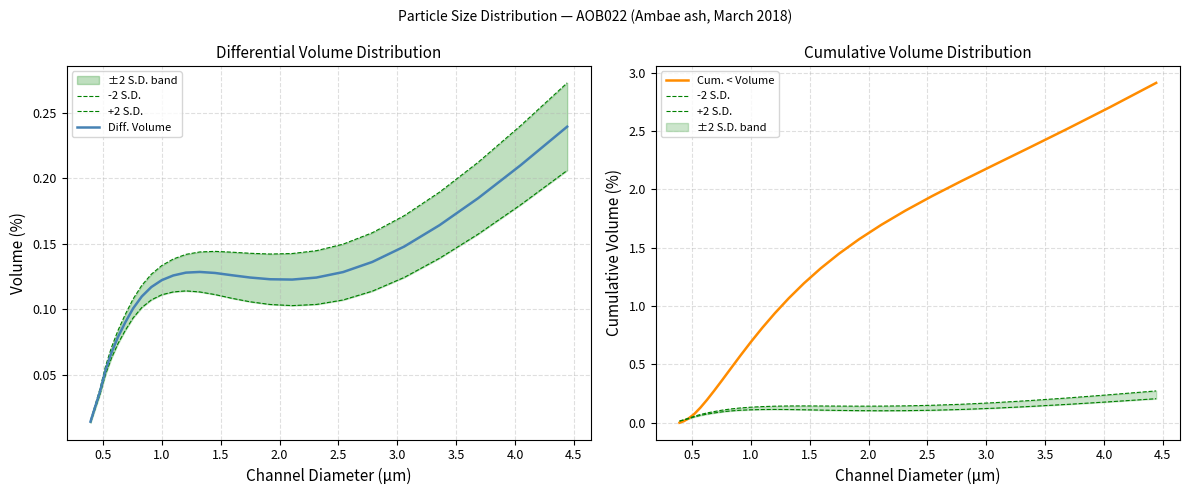

What is the maximum value for Cum. < Volume?

2.9